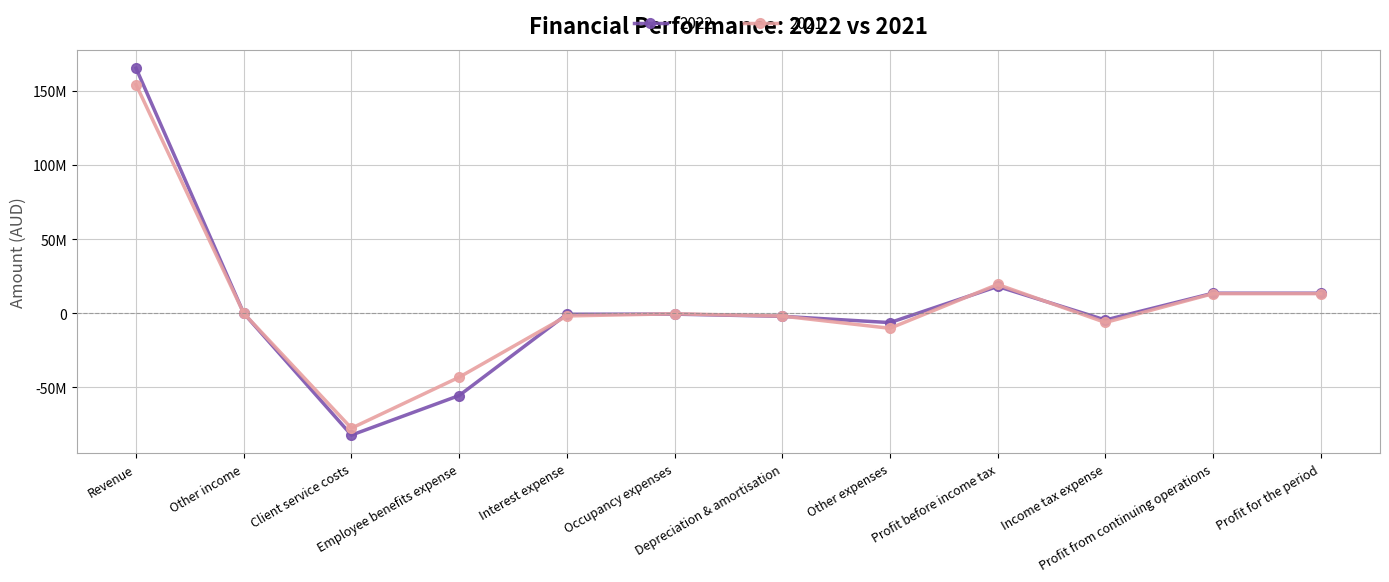

How many intersections are there between 2021 and 2022?

6